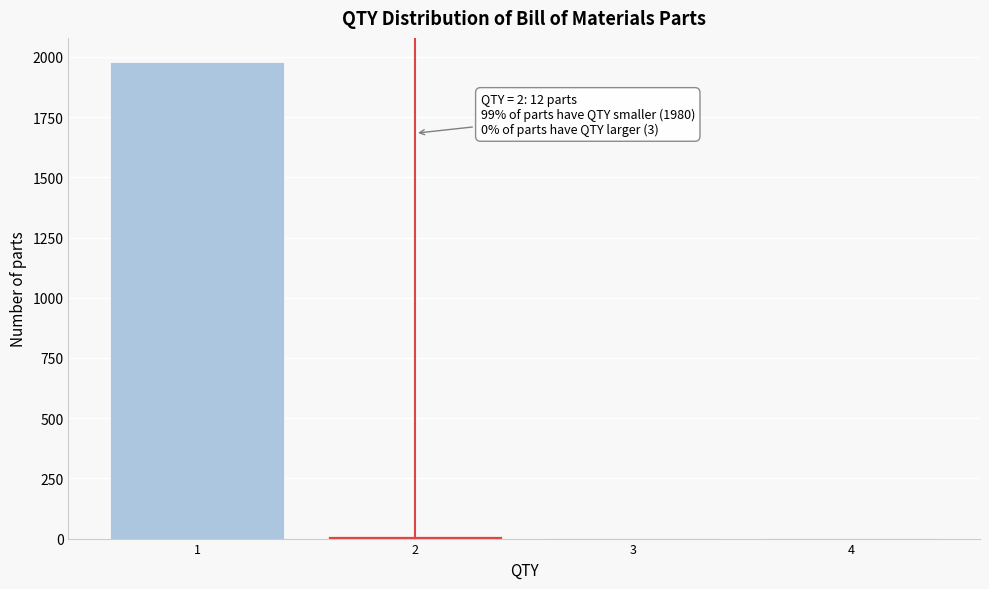

What is the greatest value displayed?

1980